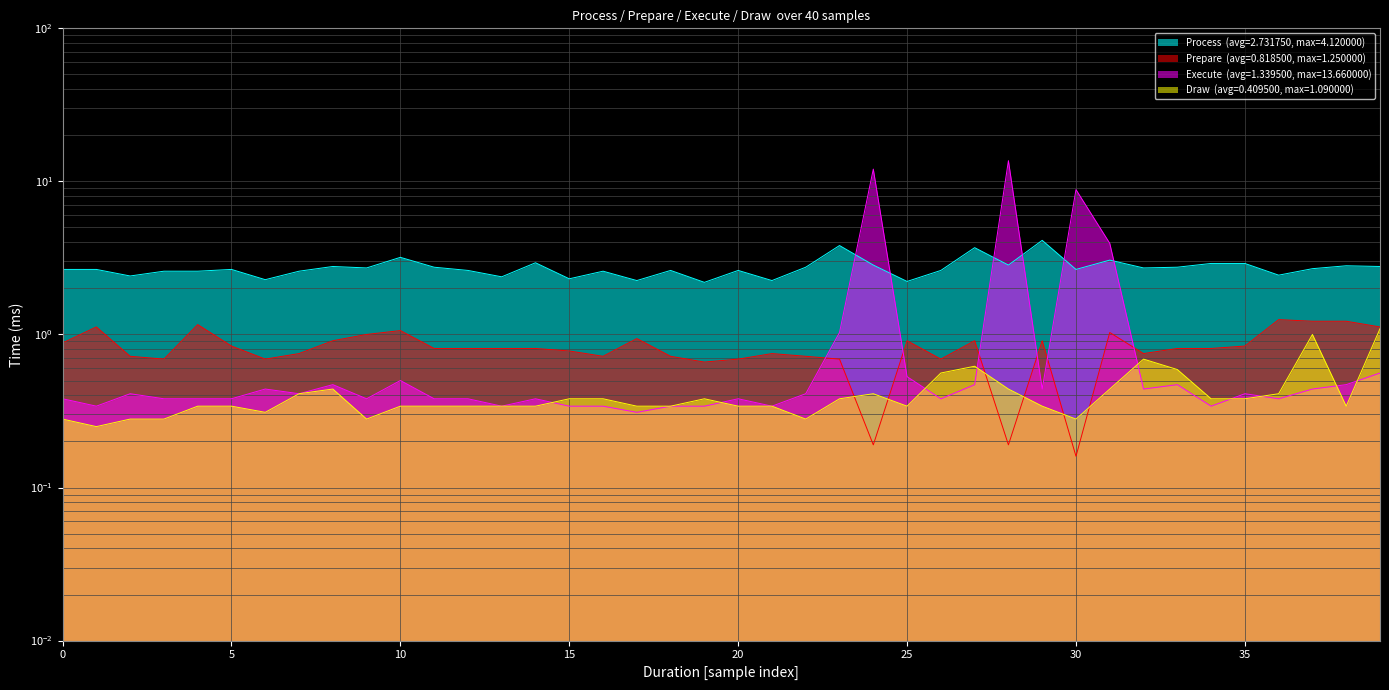

Does the chart display data point markers on the line(s)?

No